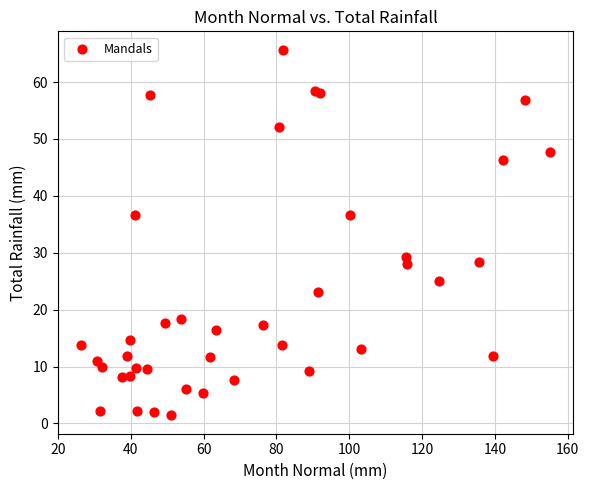

What is the range of X values (max minus min)?

128.7